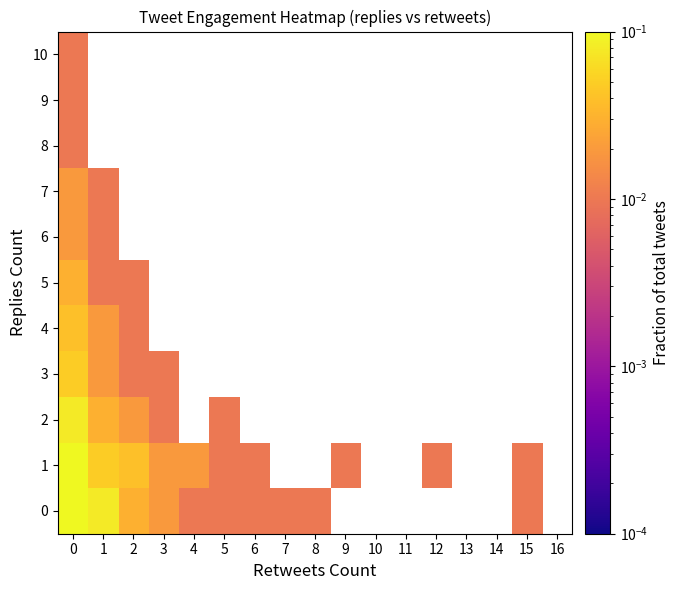

Is the value of 0 at 0 greater than the value of 9 at 2?

No